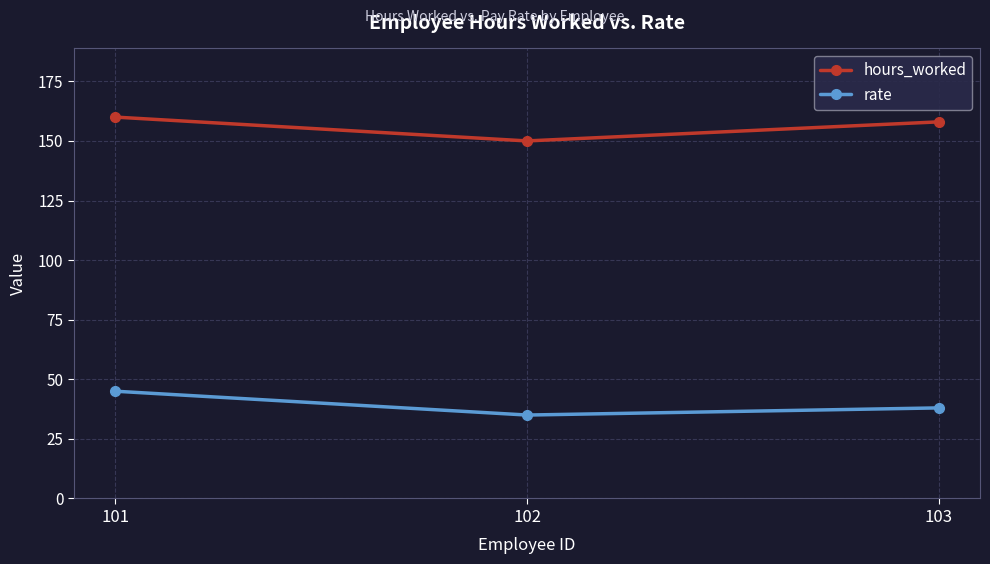

List the series in order of their peak value, highest first.

hours_worked, rate